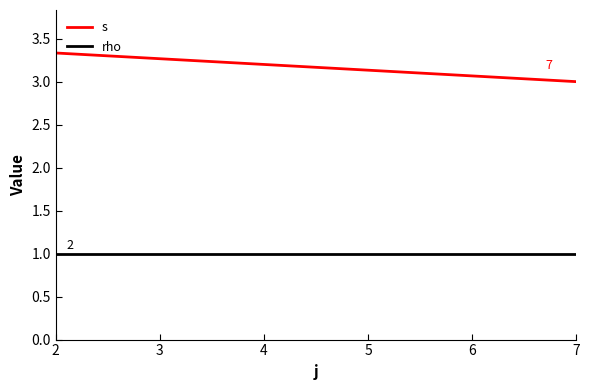

True or false: s and rho cross at least once.

False